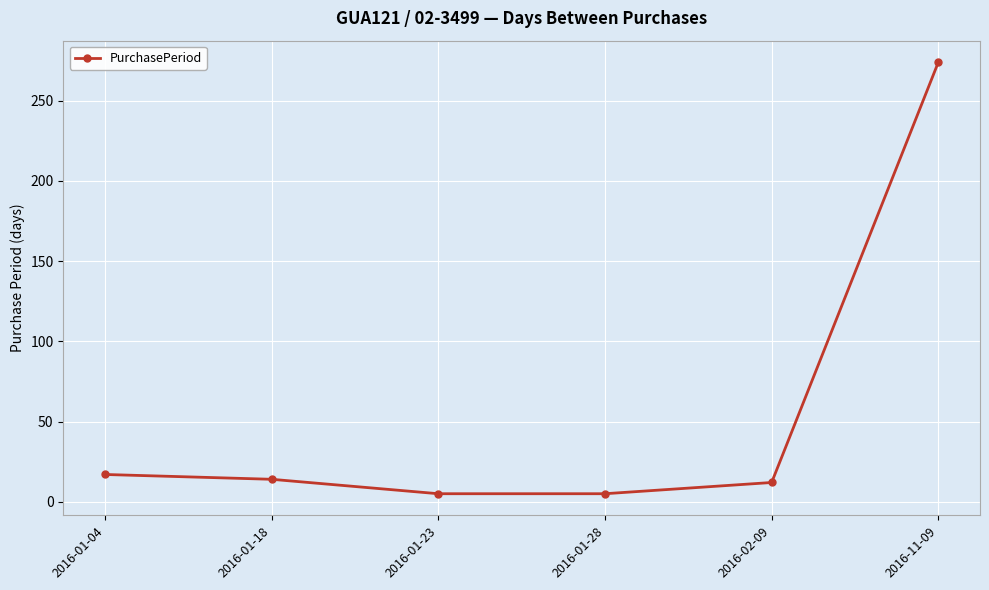

At which category does the chart reach its peak across all series?

2016-11-09